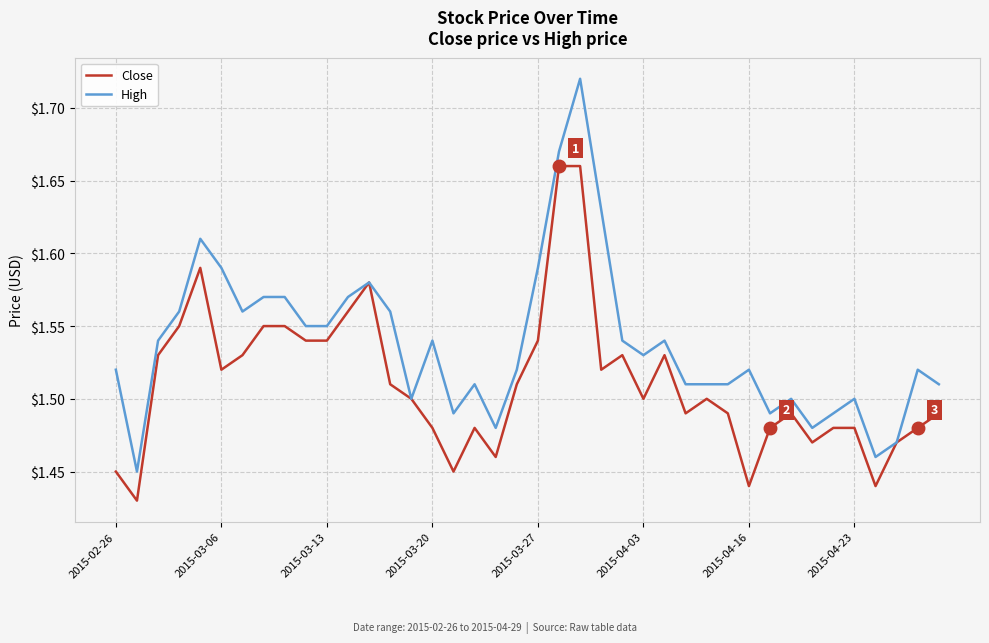

List the series in order of their peak value, highest first.

High, Close